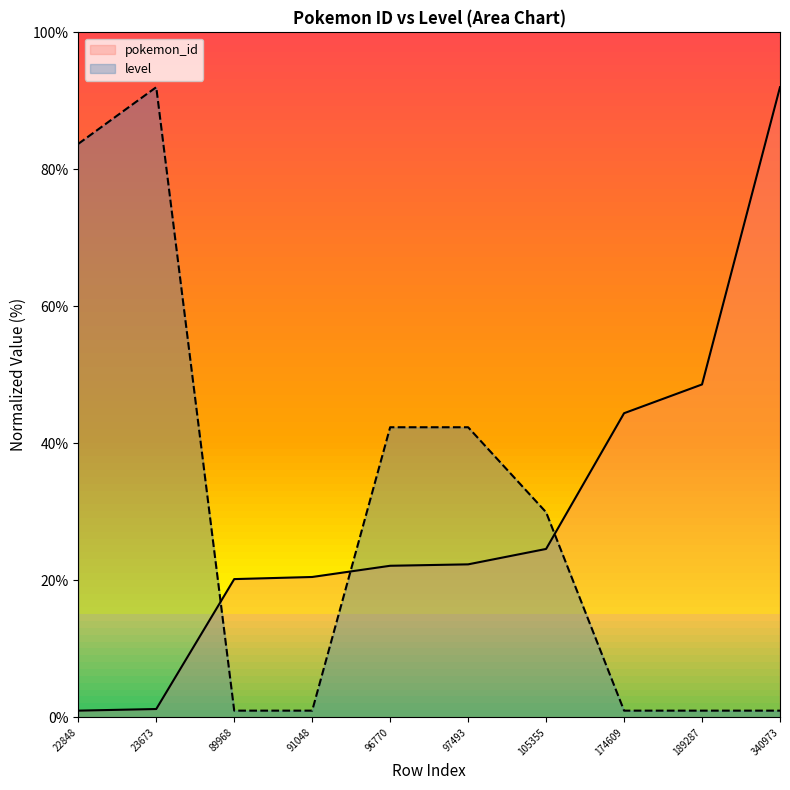

True or false: pokemon_id has a value of 148.9 at 340973.

False